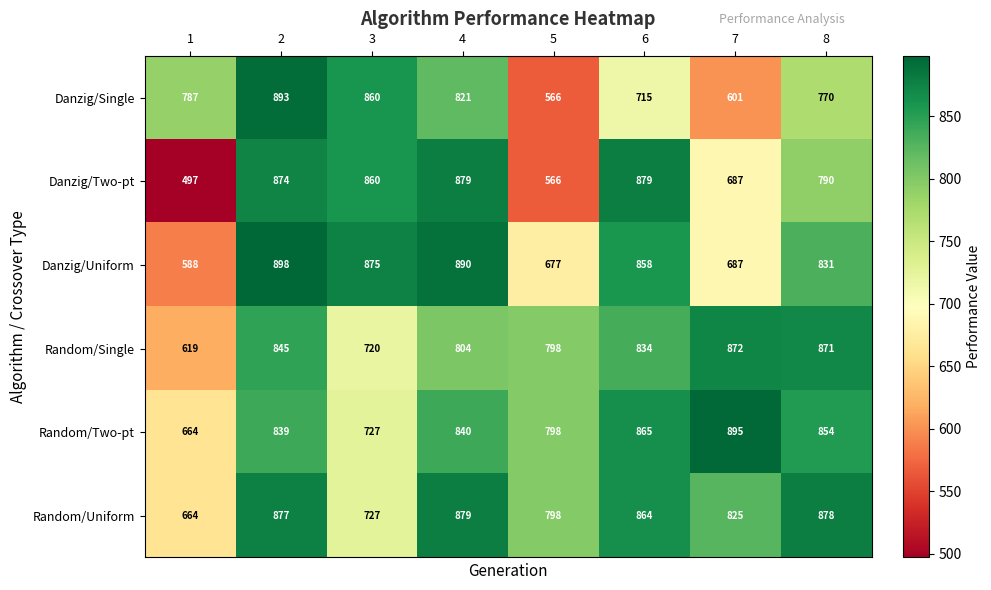

Count the number of categories in the chart.

8